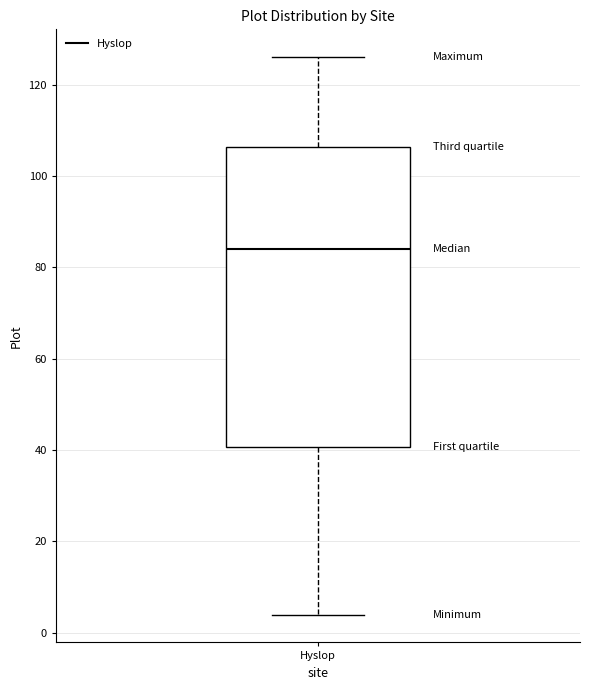

Read this box plot against the y-axis: the position of the median line, the range covered by the box, and the ends of both whiskers. The values are not printed on the chart, so give them approximately, as read against the axis.

median 84, box 40 to 106, whiskers 4 to 126